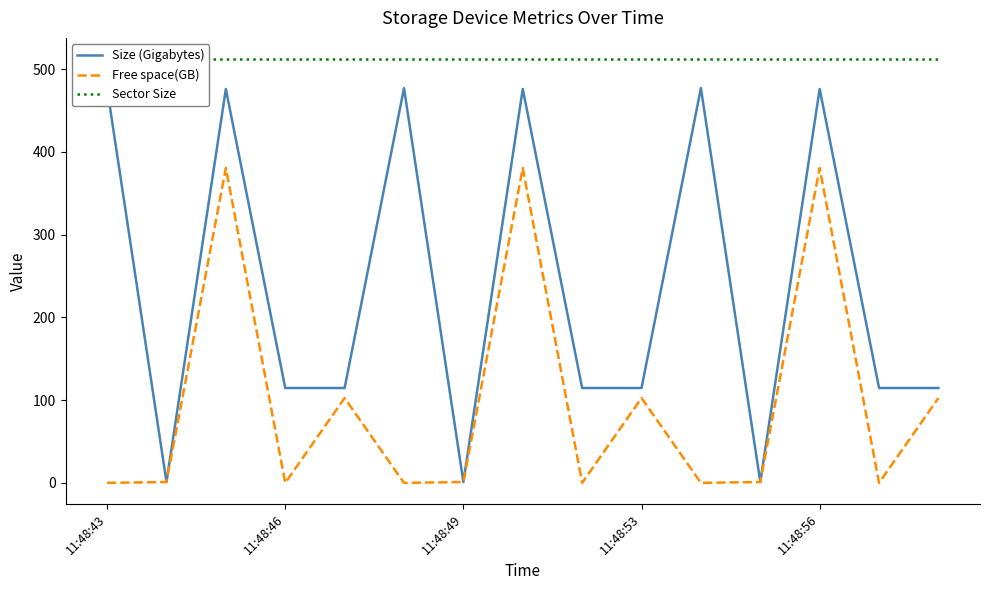

How many lines are shown in the chart?

3